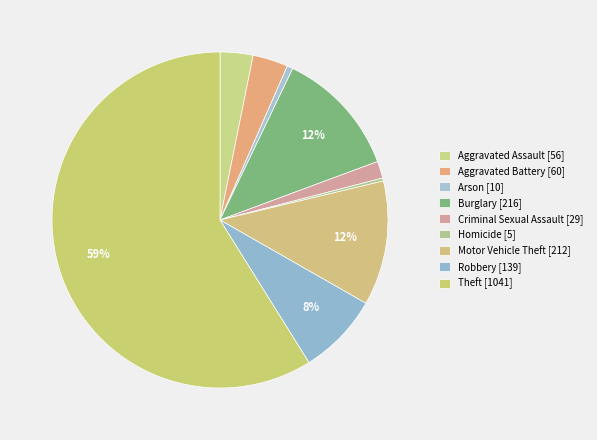

How many slices are in this pie chart?

9